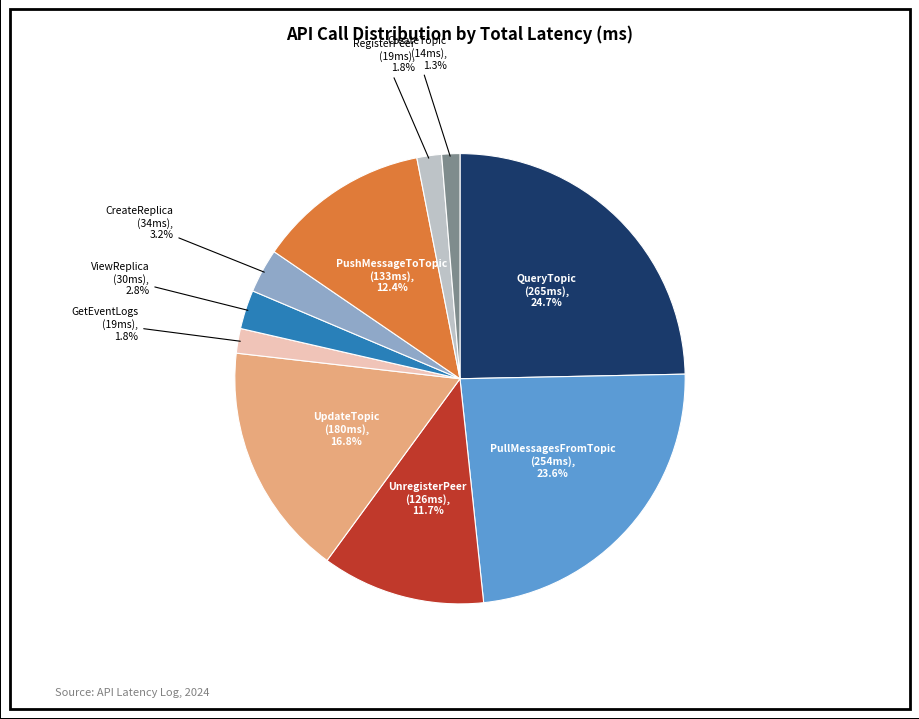

How much of the chart is everything except PushMessageToTopic?

87.6%